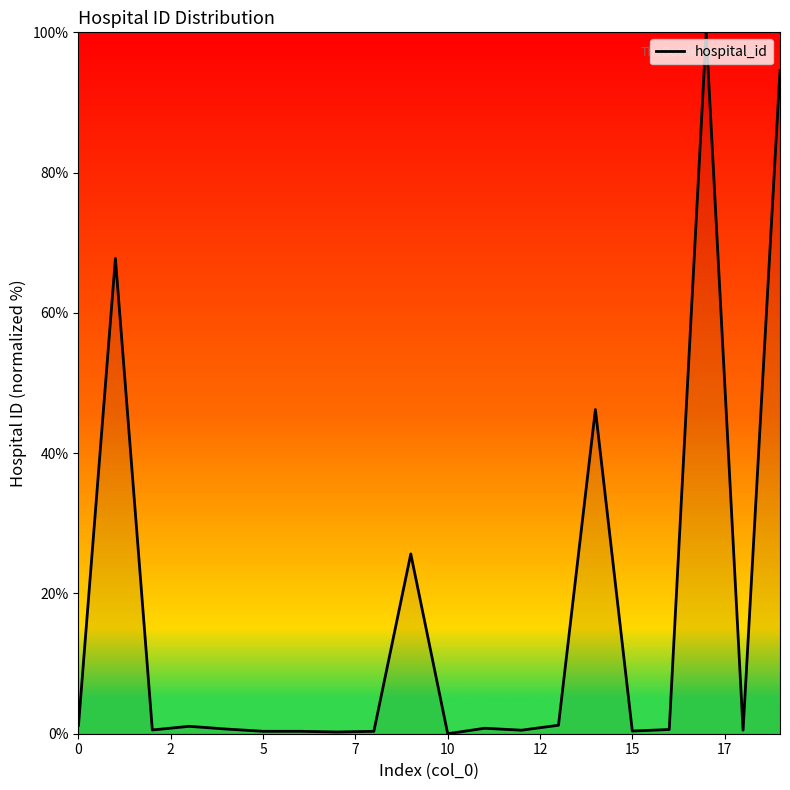

What is the difference between the maximum and minimum values?

100.0